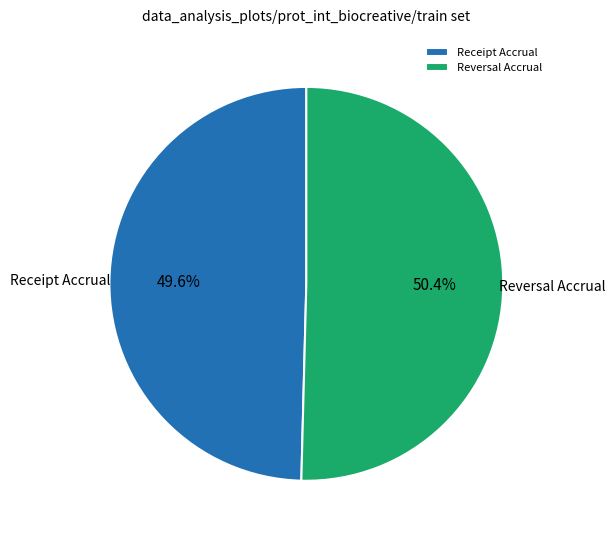

Rank the categories by value from highest to lowest.

Reversal Accrual, Receipt Accrual